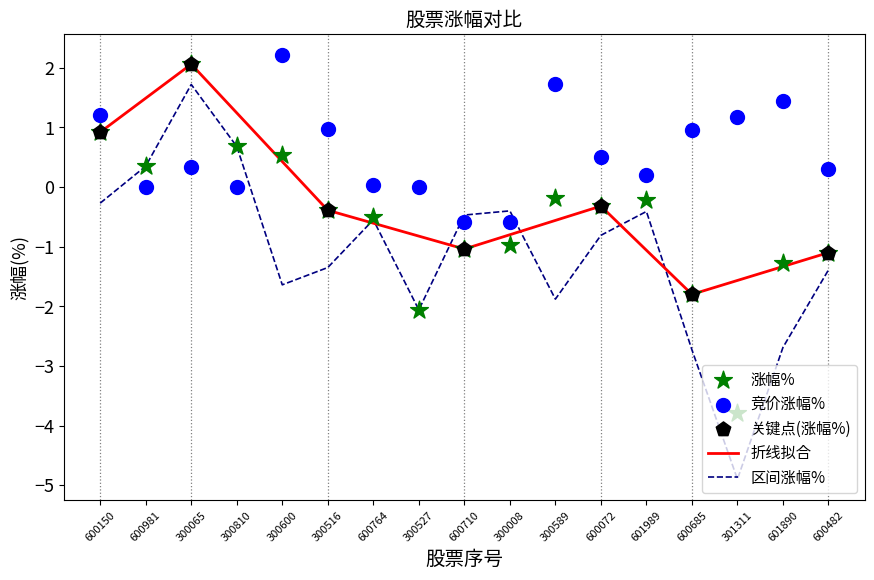

Which series contains the highest Y value?

竞价涨幅%